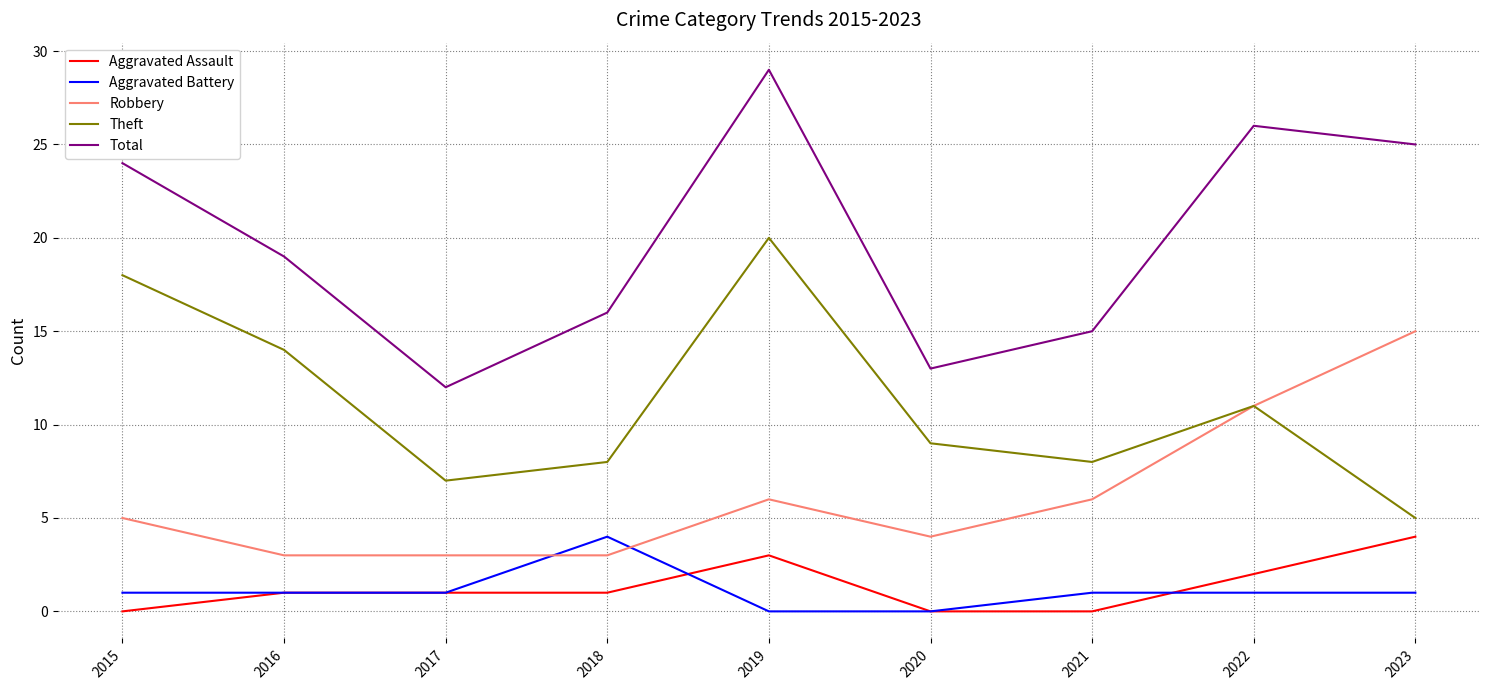

The value of Aggravated Assault at 2022 is 2. True or false?

True